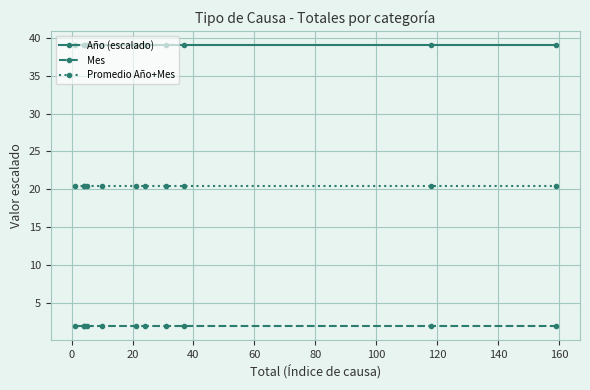

True or false: Promedio Año+Mes and Año (escalado) cross at least once.

False